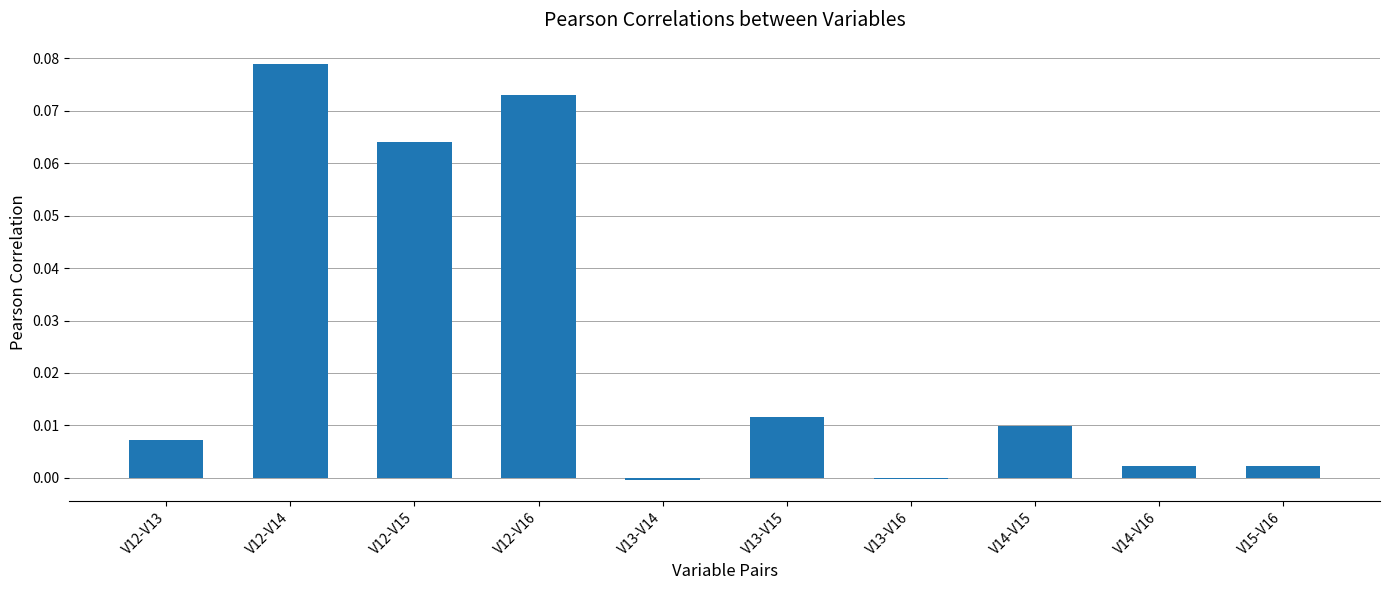

Between V13-V15 and V12-V16, which is larger?

V12-V16